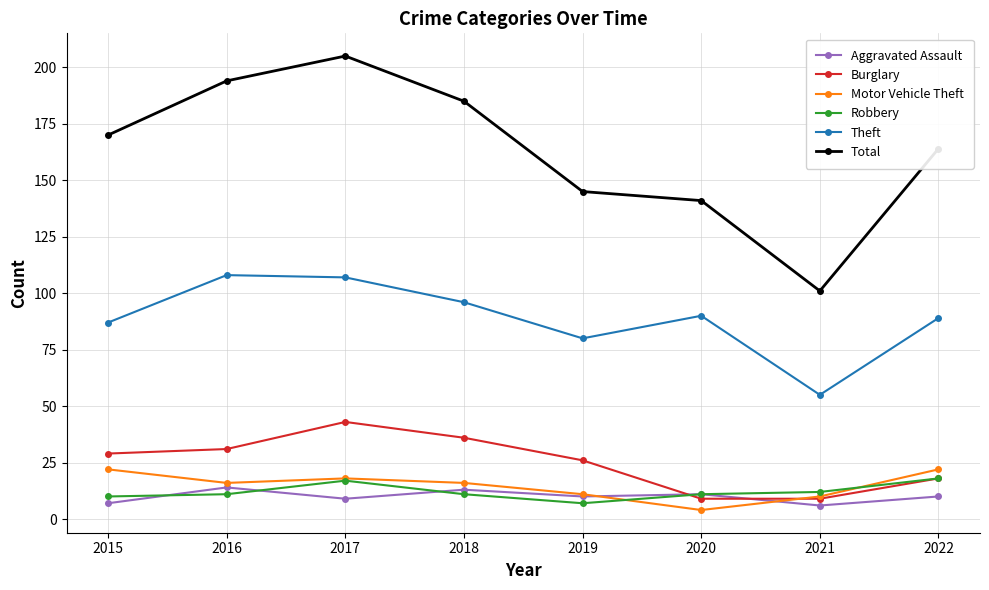

How many values in the Total series are below 170?

4